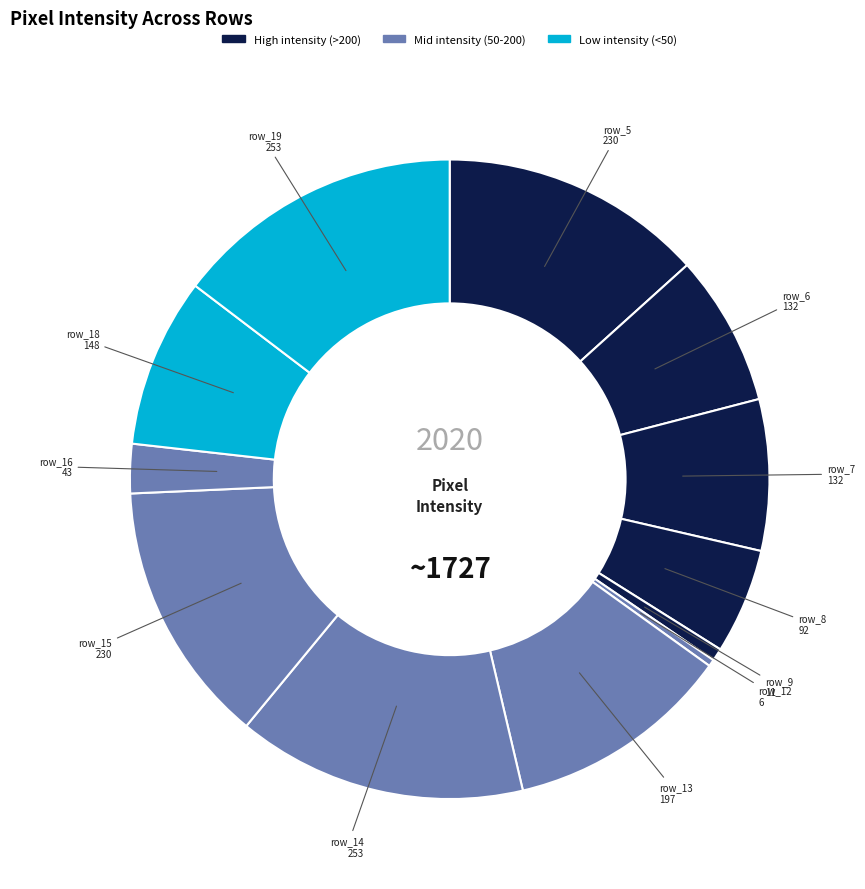

Count the number of slices in the pie.

12